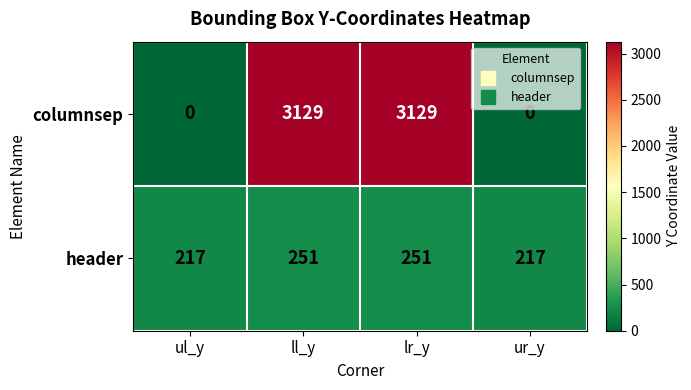

The value of header at ur_y is 113. True or false?

False